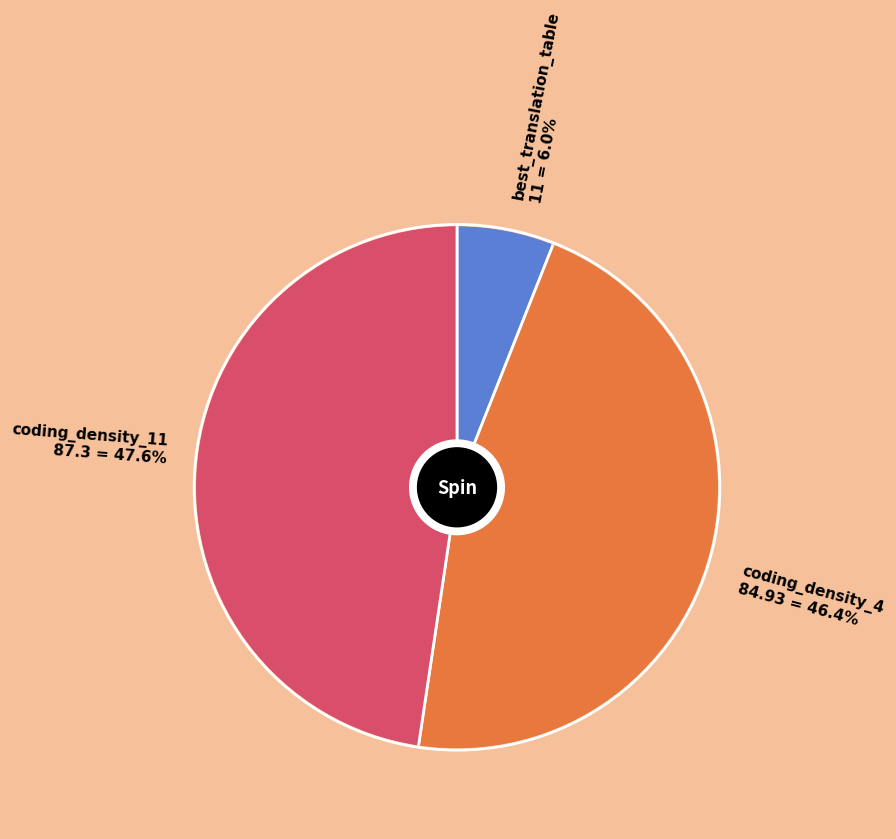

Does coding_density_4 account for over 50% of the chart?

No